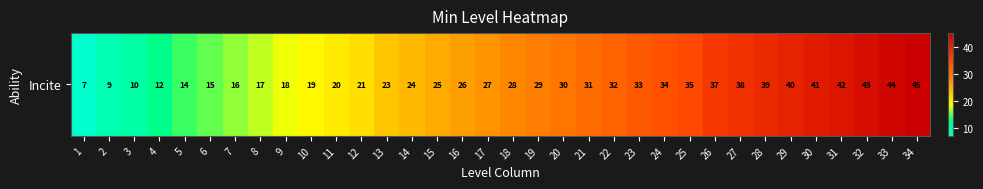

What is the change in value from 21 to 29?

+9